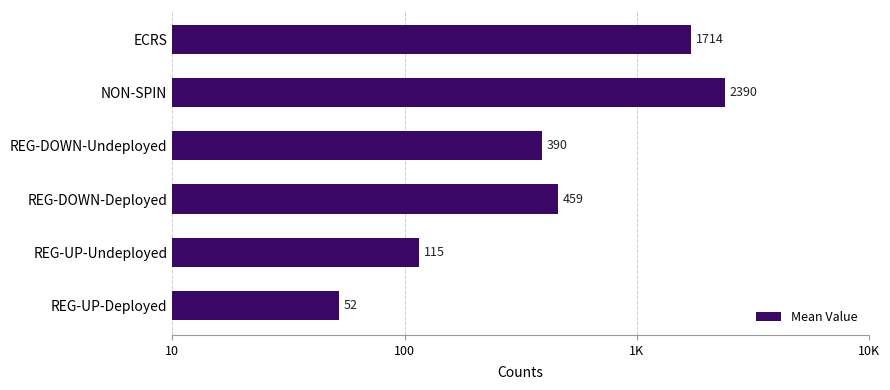

Is it true that the value at REG-UP-Deployed is 80?

False